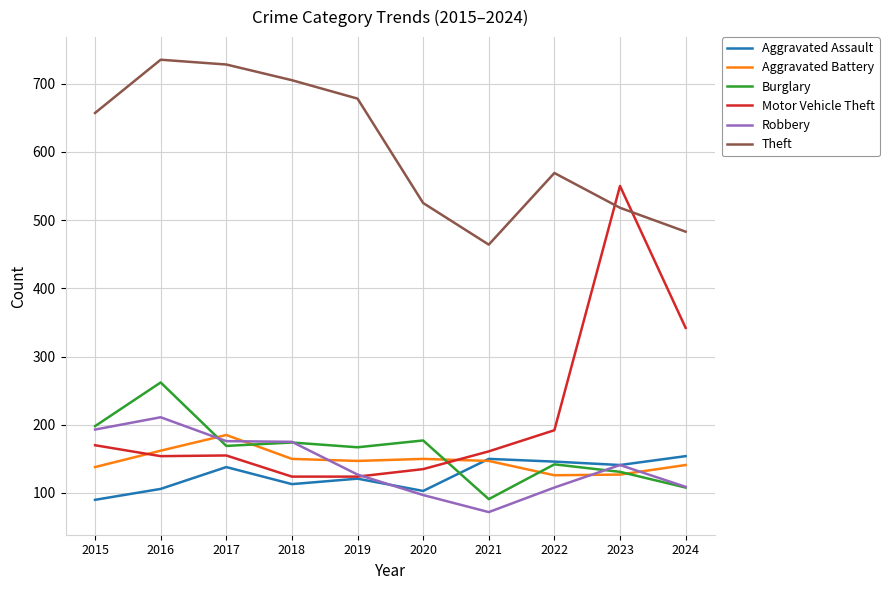

Where do Motor Vehicle Theft and Burglary first cross each other?

2020 and 2021